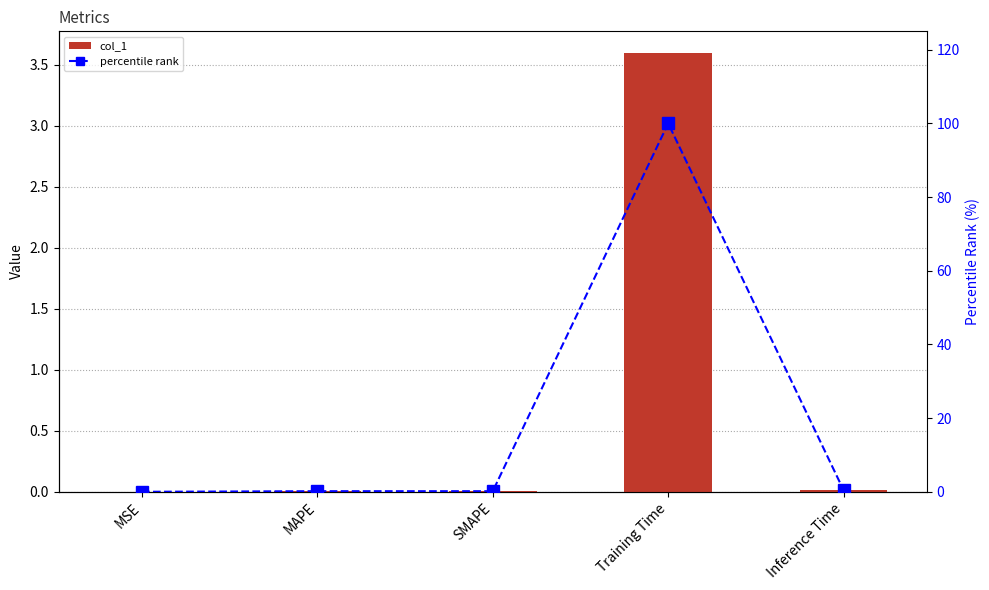

At which label does percentile rank reach its peak?

Training Time